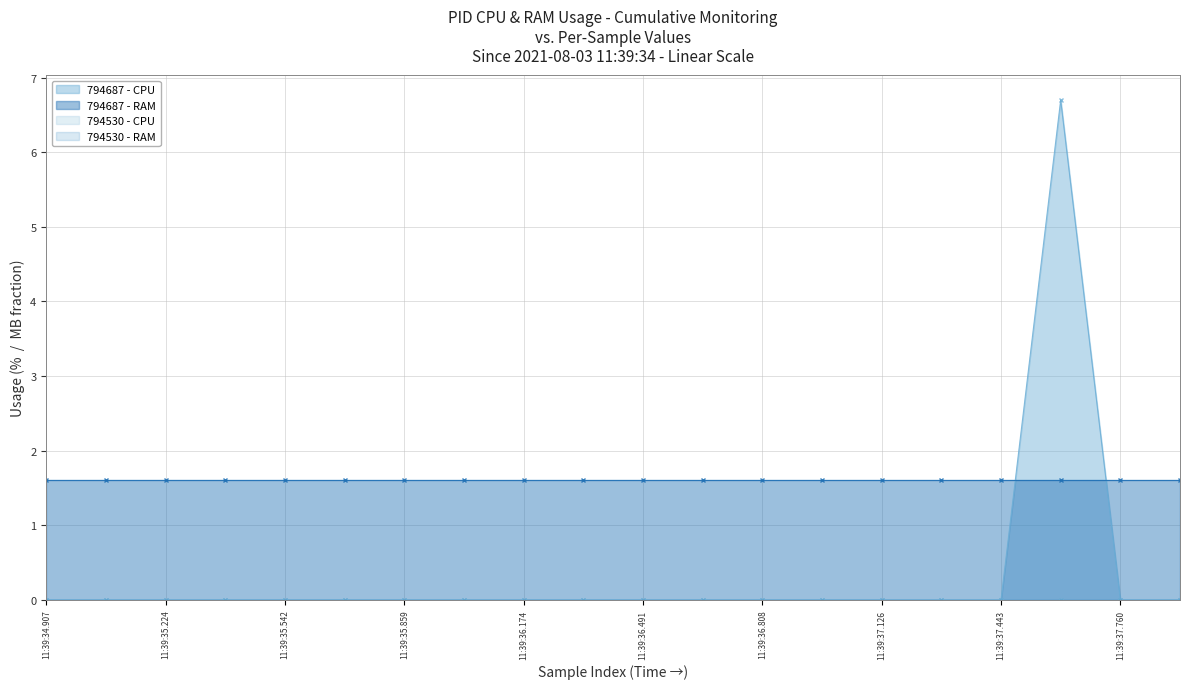

Is it true that 794687 - CPU equals 3.5 at 11:39:37.126?

False